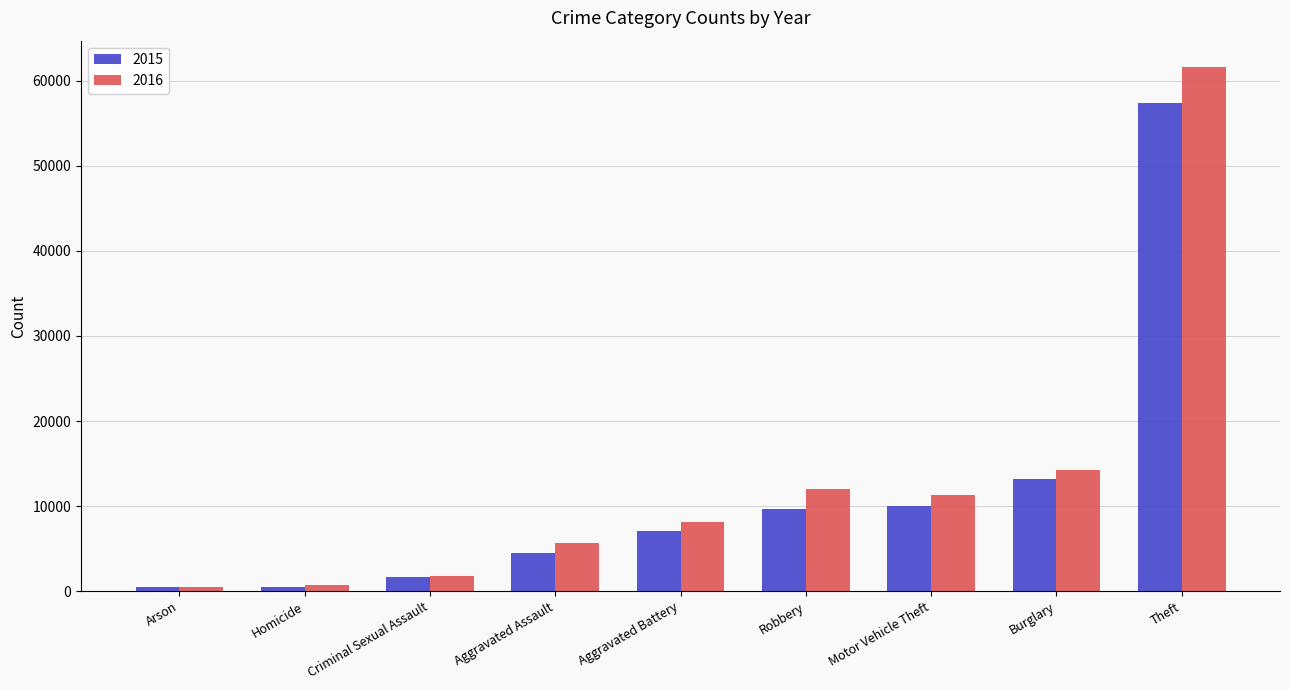

True or false: 2016 has a value of 17001 at Robbery.

False